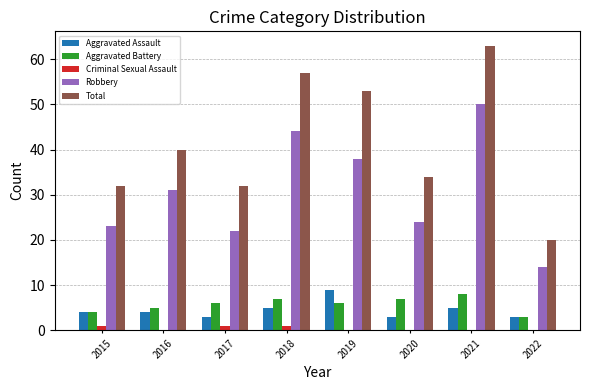

Is it true that Aggravated Assault equals 6 at 2015?

False